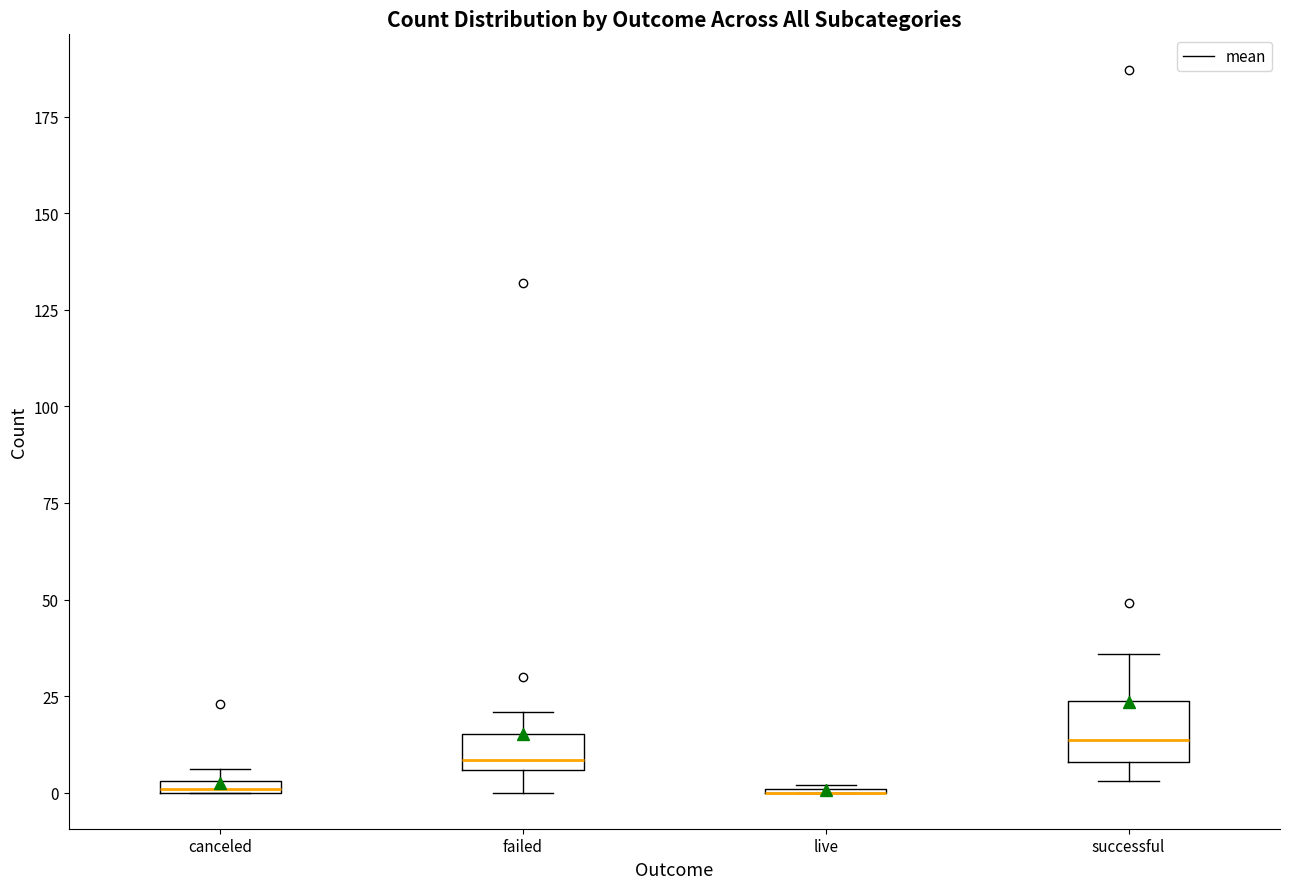

Which box is the tallest, from its lower edge to its upper edge?

successful